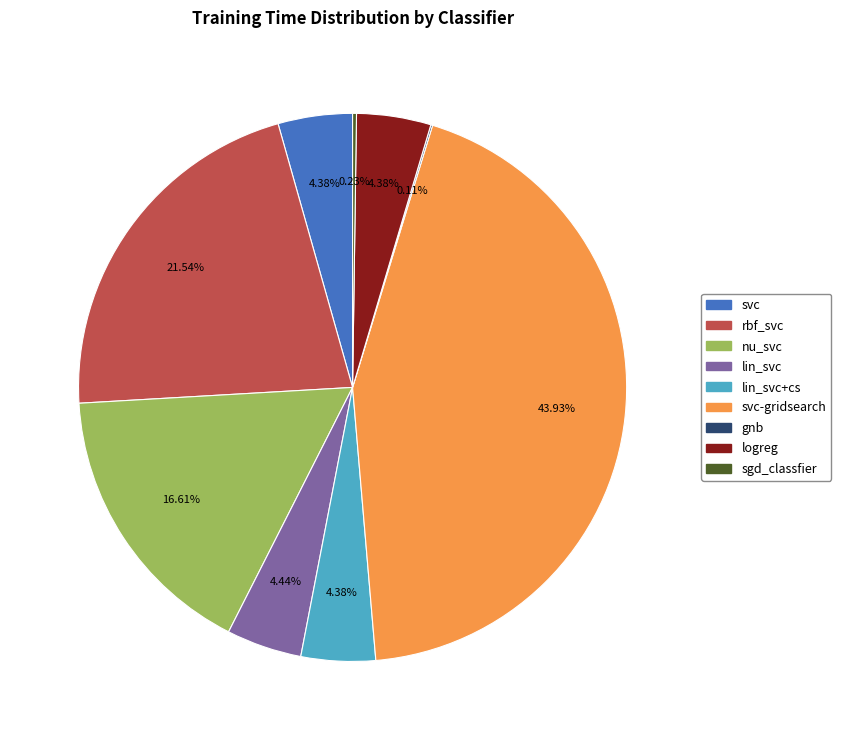

Combined, do logreg and nu_svc account for over 50%?

No